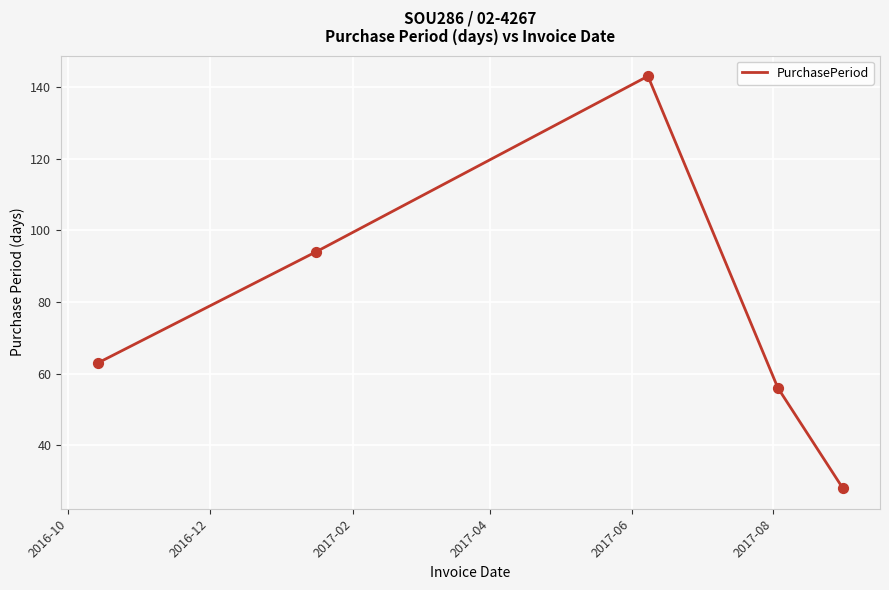

What is the difference between the second highest and minimum values?

66